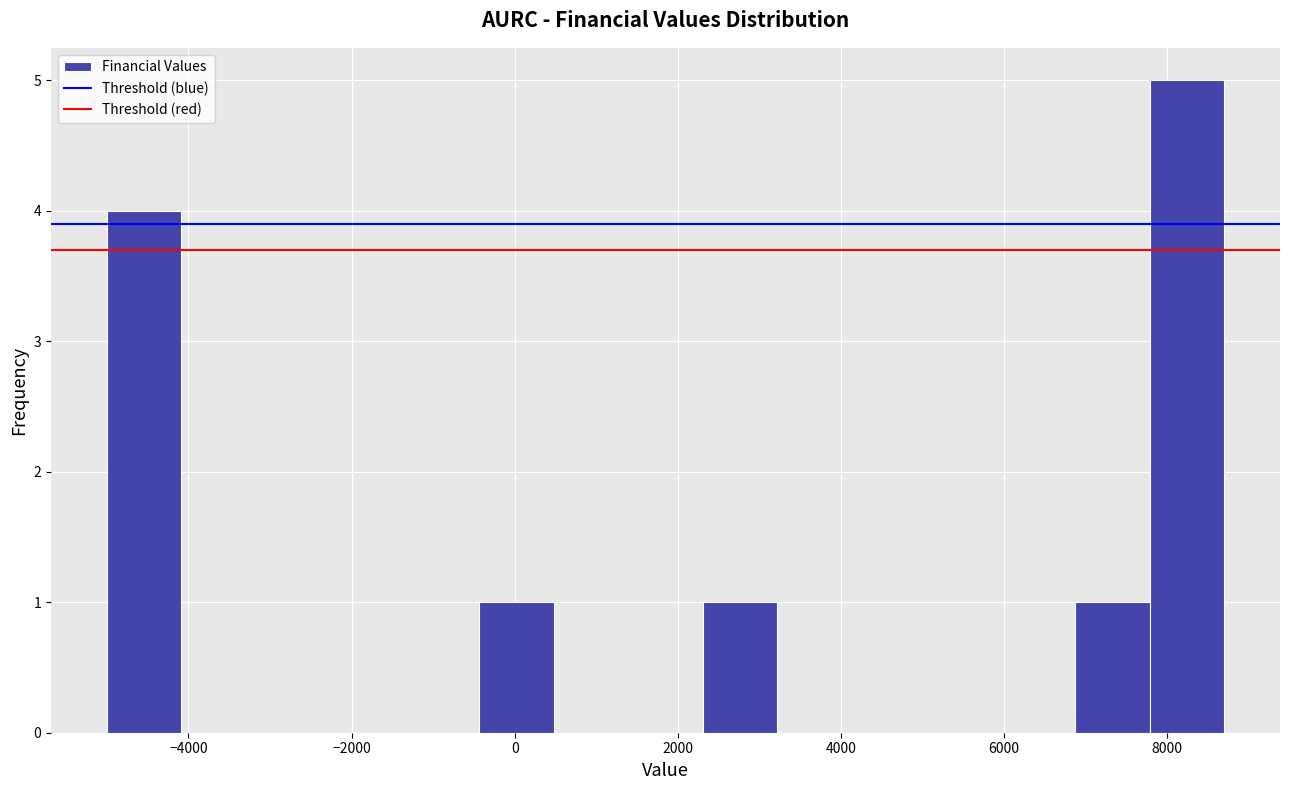

Which range on the x-axis has the tallest bar?

7800 to 8800